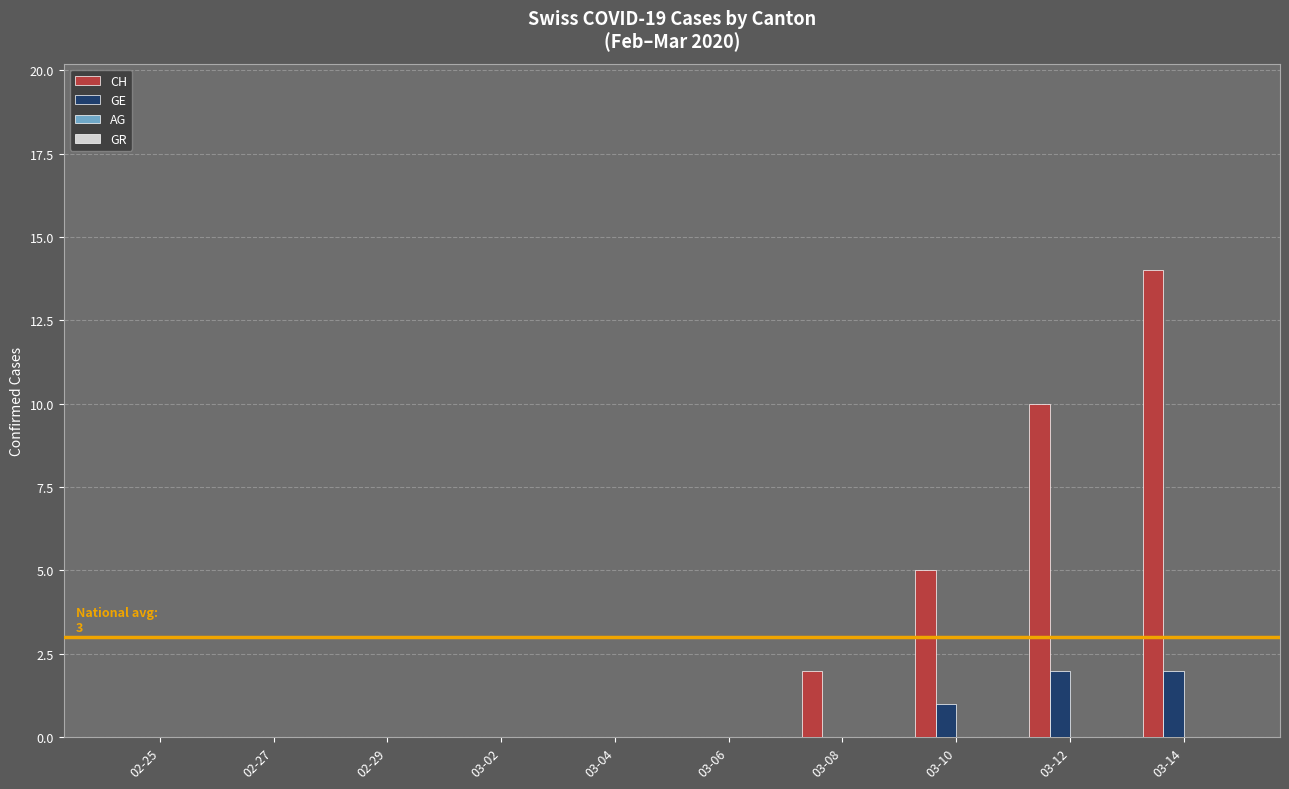

What is the total value across all series at 03-10?

6